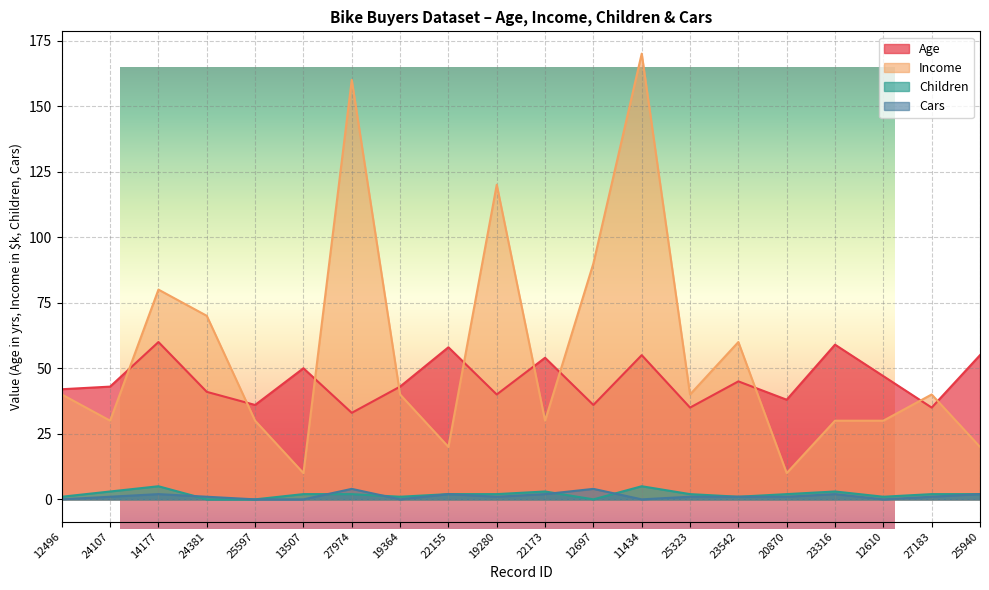

At 20870, list the series in order from largest to smallest.

Age, Income, Children, Cars